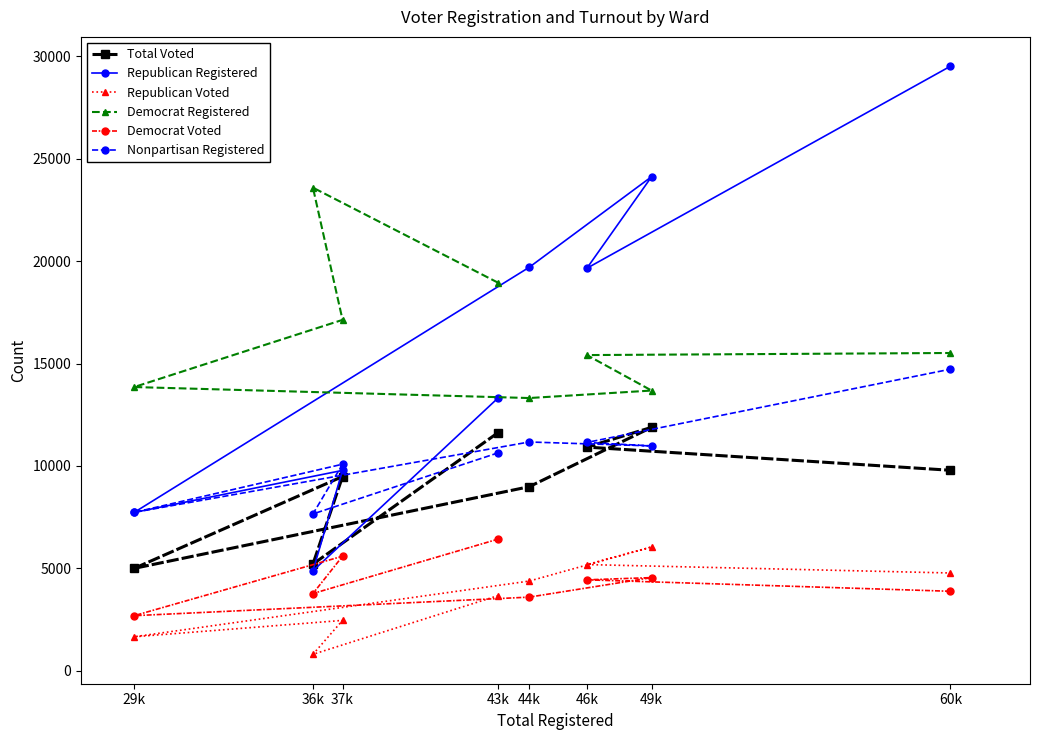

What is the spread (max minus min) of values at 37k?

14675